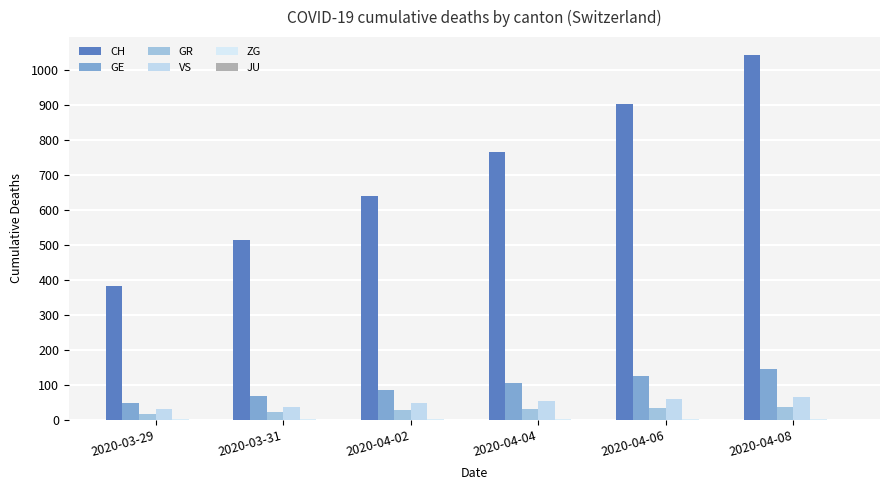

Which series has the widest spread of values?

CH